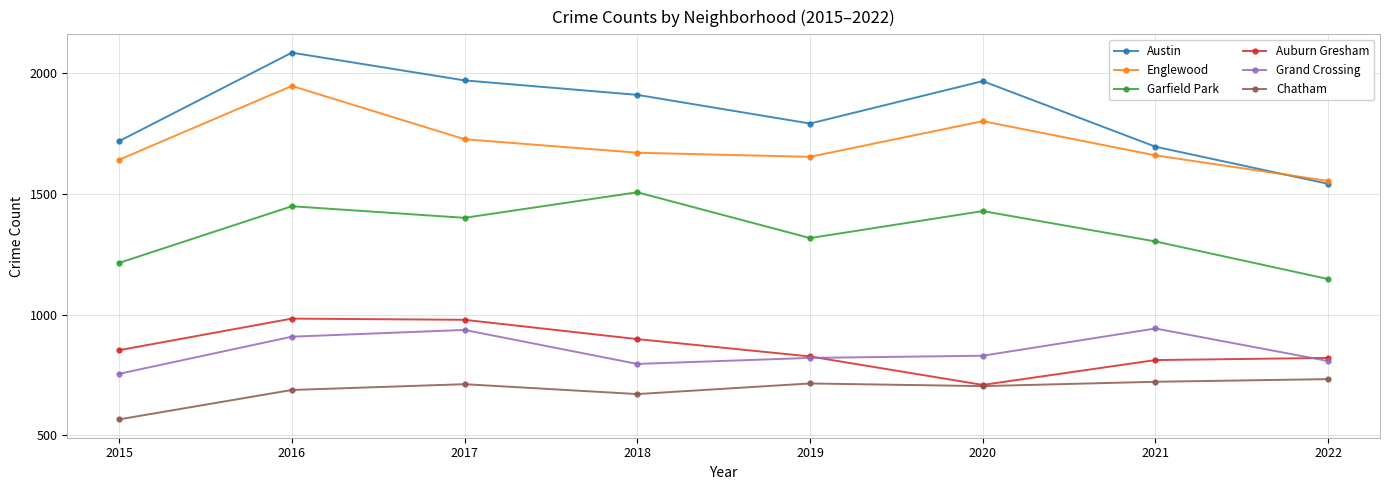

Where is Garfield Park nearest to the value 1327?

2019